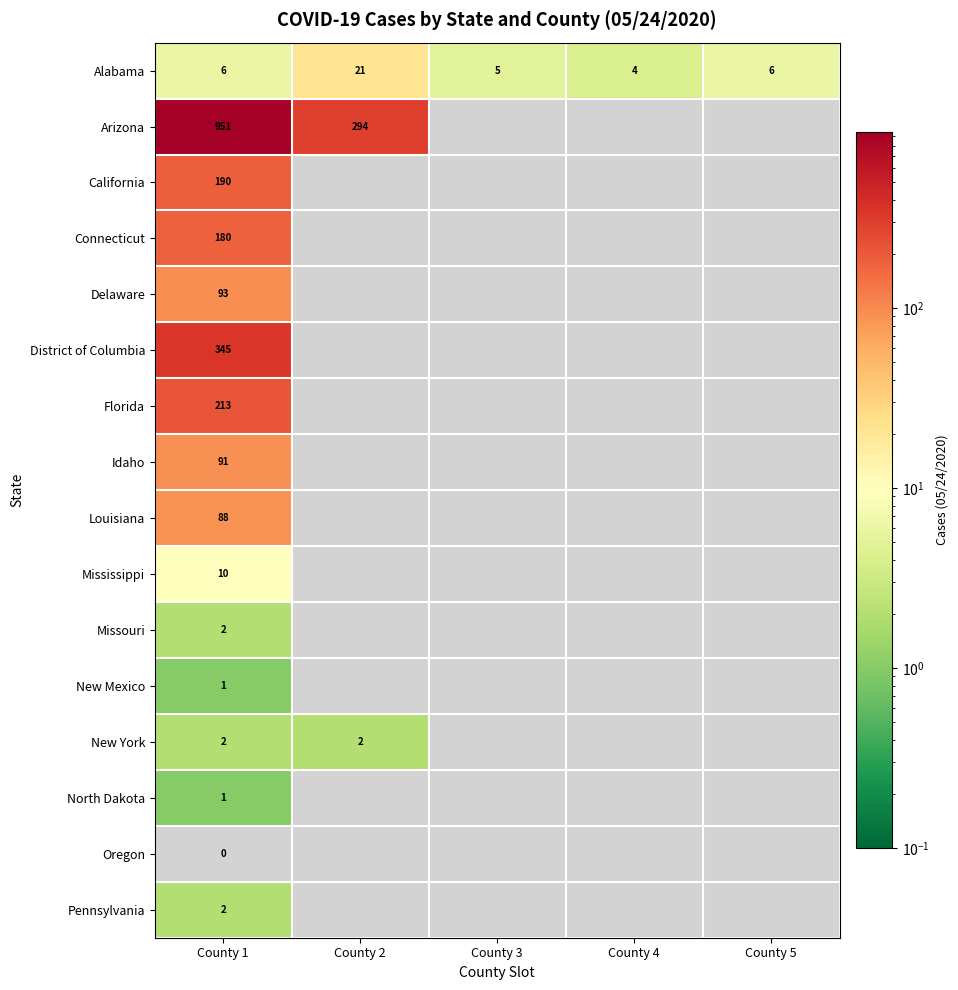

The value of California at County 1 is 278. True or false?

False